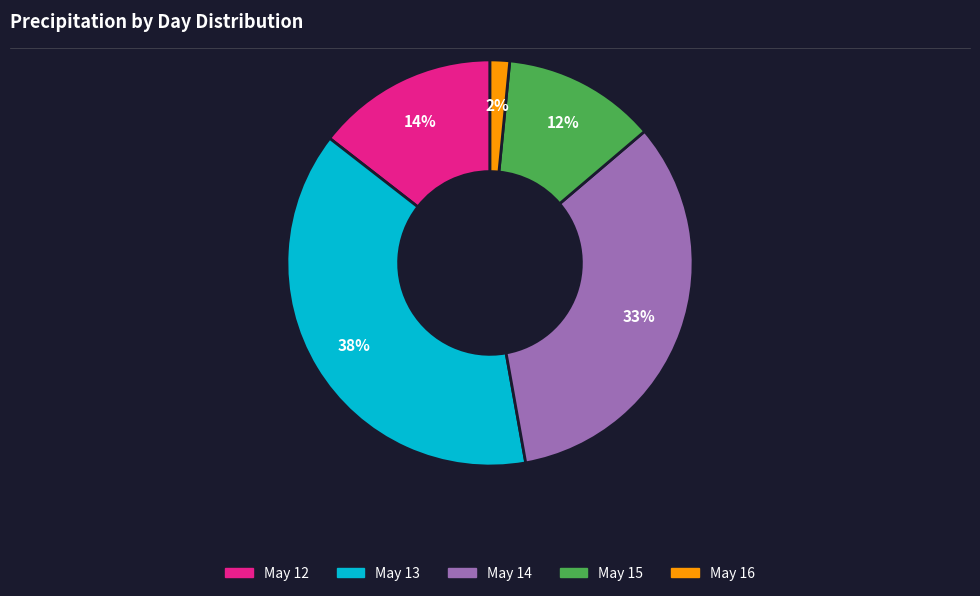

Is there a majority slice in this chart?

No